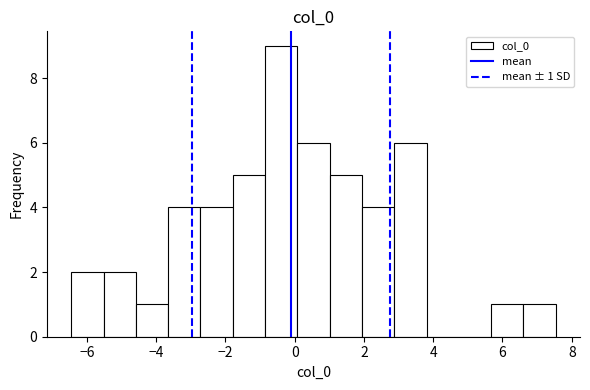

Which range on the x-axis has the tallest bar?

-0.8 to 0.0